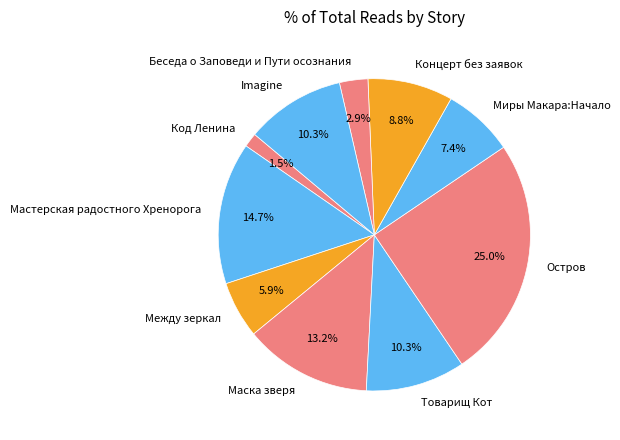

Is it true that Мастерская радостного Хренорога is 15% of the pie?

True